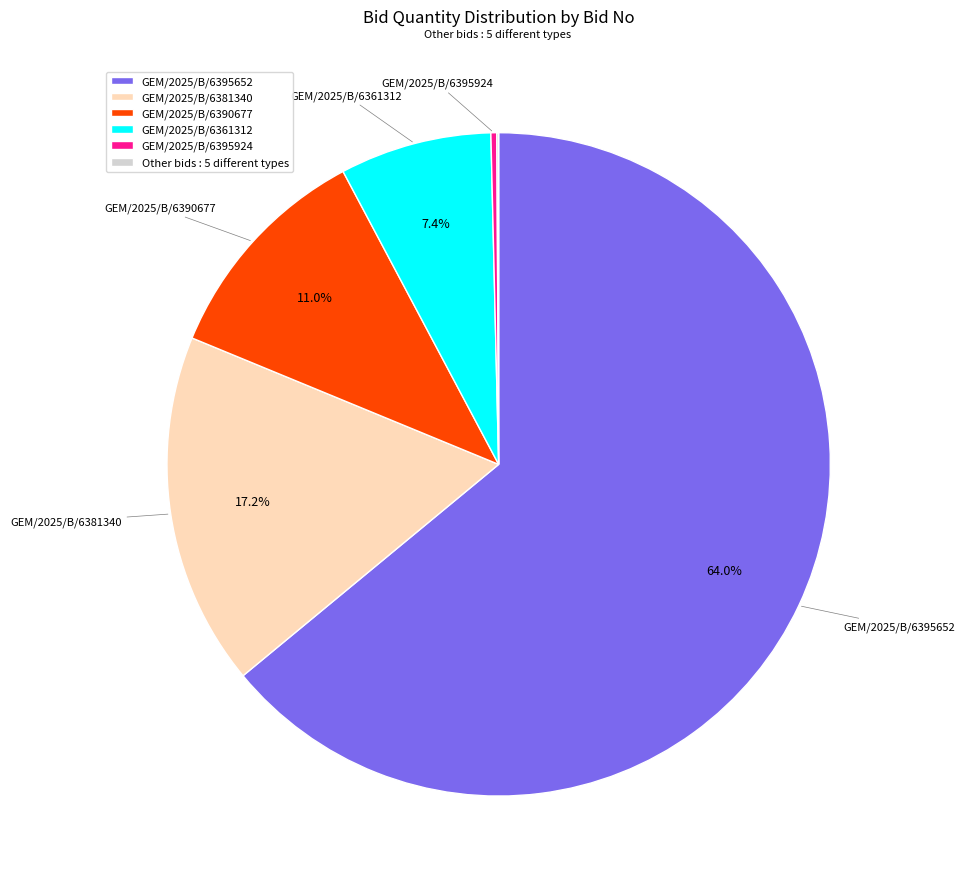

Approximately how many times larger is the value at GEM/2025/B/6381340 compared to GEM/2025/B/6361312?

2.3